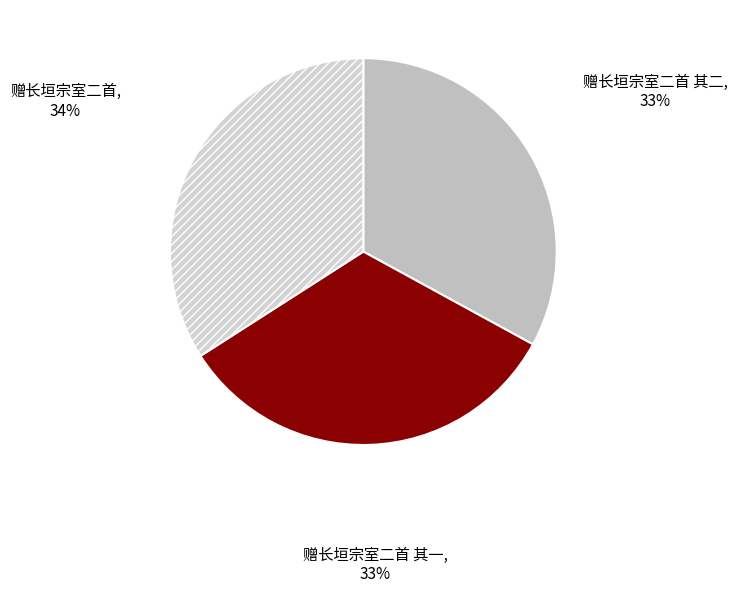

How many segments does this pie chart have?

3